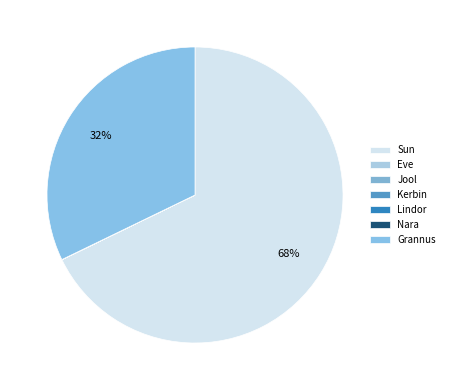

What is the change in value from Nara to Grannus?

+59682122533287241434204733440